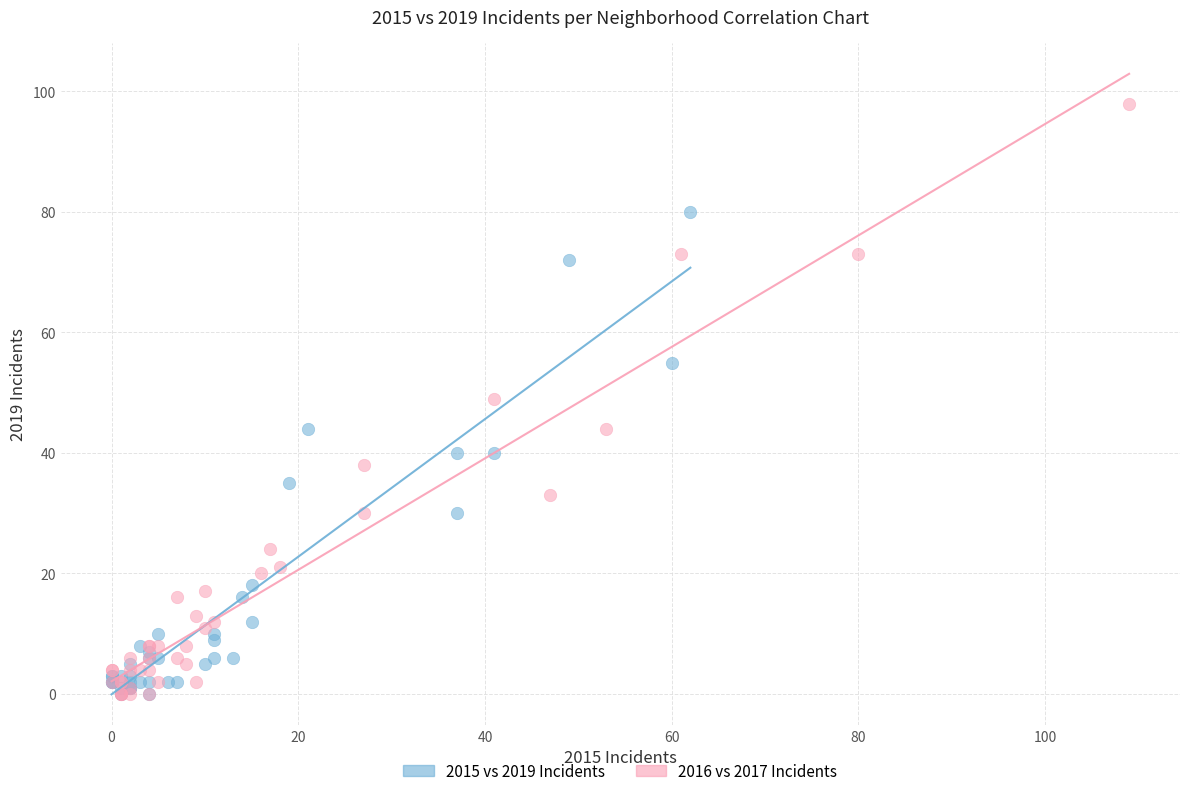

Which series has the largest Y range (max minus min)?

2016 vs 2017 Incidents